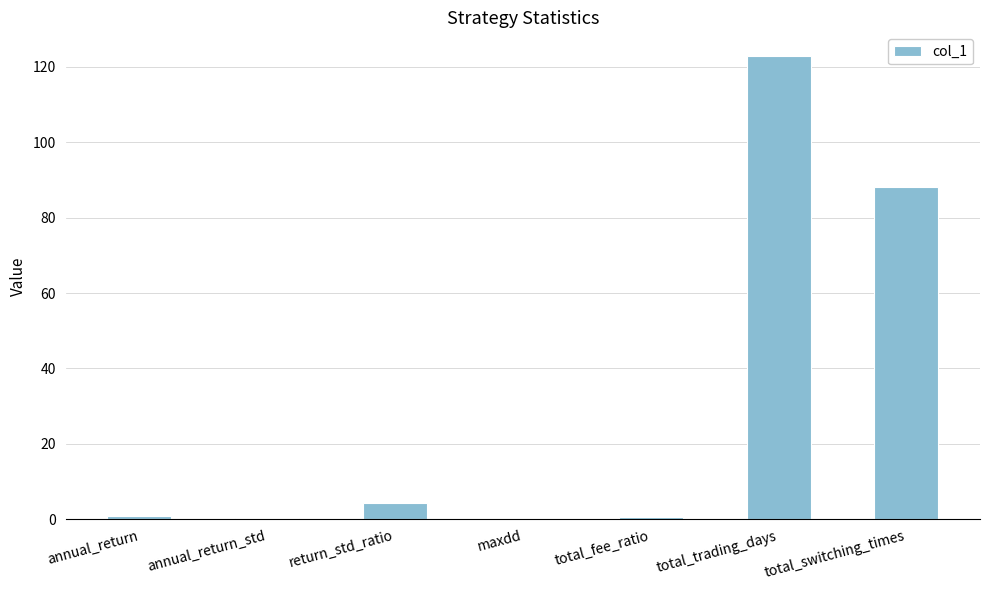

Are the bars horizontal?

No